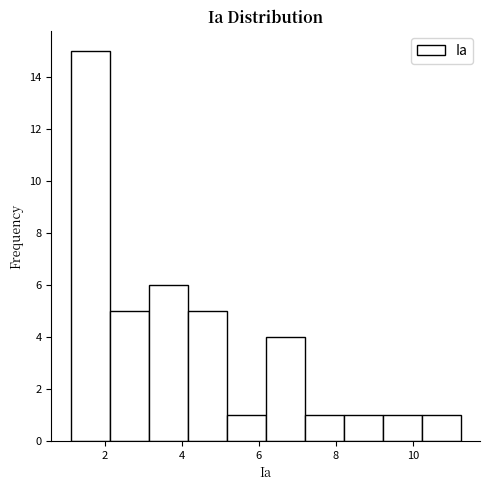

Reading left to right, list every bar in this chart as the range it spans on the x-axis followed by its height. Neither the bar edges nor the heights are printed on the chart, so give them approximately, as read against the axes.

1.2 to 2.2: 15
2.2 to 3.2: 5
3.2 to 4.2: 6
4.2 to 5.2: 5
5.2 to 6.2: 1
6.2 to 7.2: 4
7.2 to 8.2: 1
8.2 to 9.2: 1
9.2 to 10.2: 1
10.2 to 11.2: 1